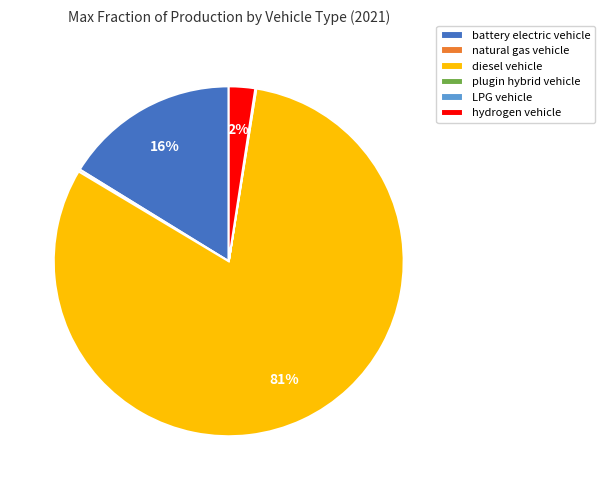

Combined, do battery electric vehicle and diesel vehicle account for over 50%?

Yes